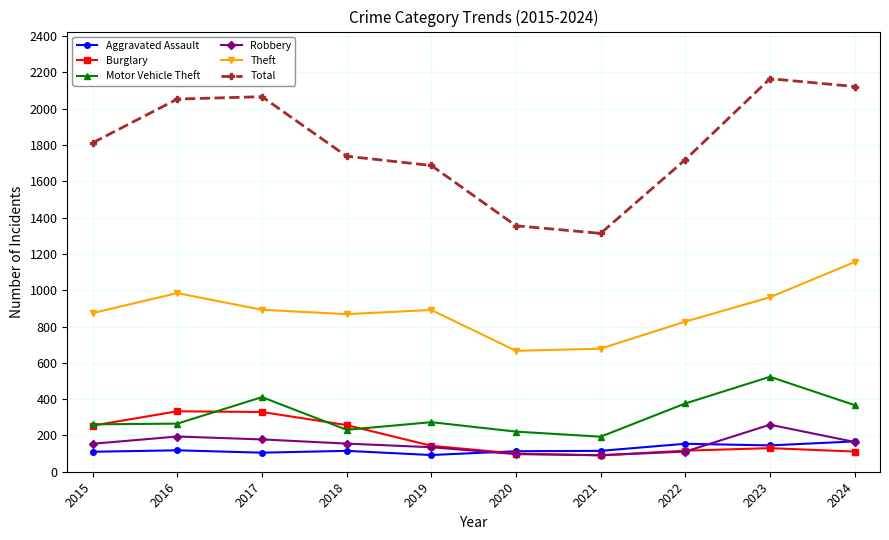

What is the value of the Robbery point at the 7th from the left?

91